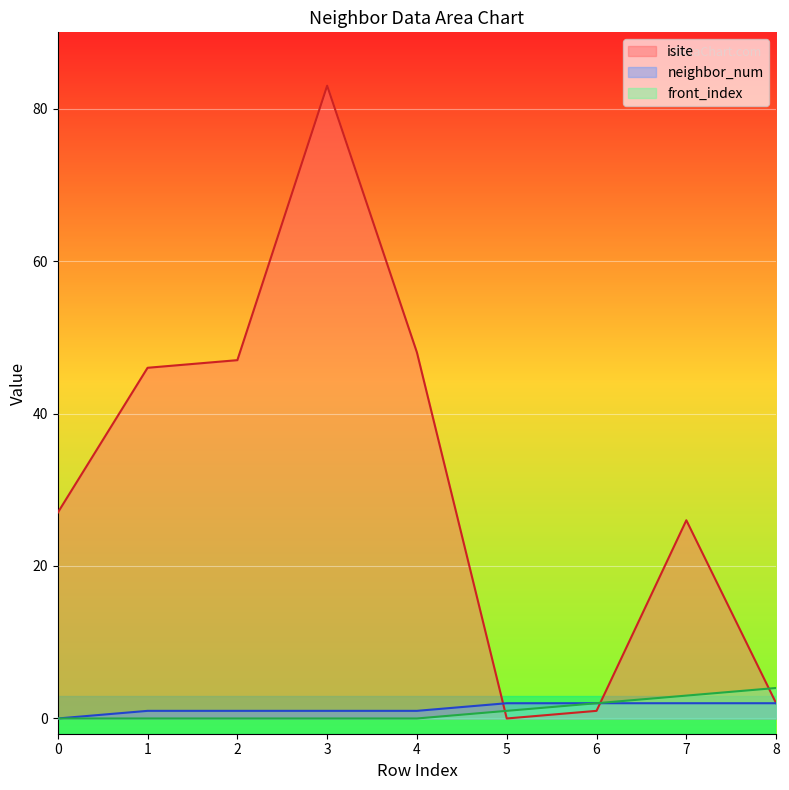

True or false: neighbor_num has a value of 3 at 5.

False